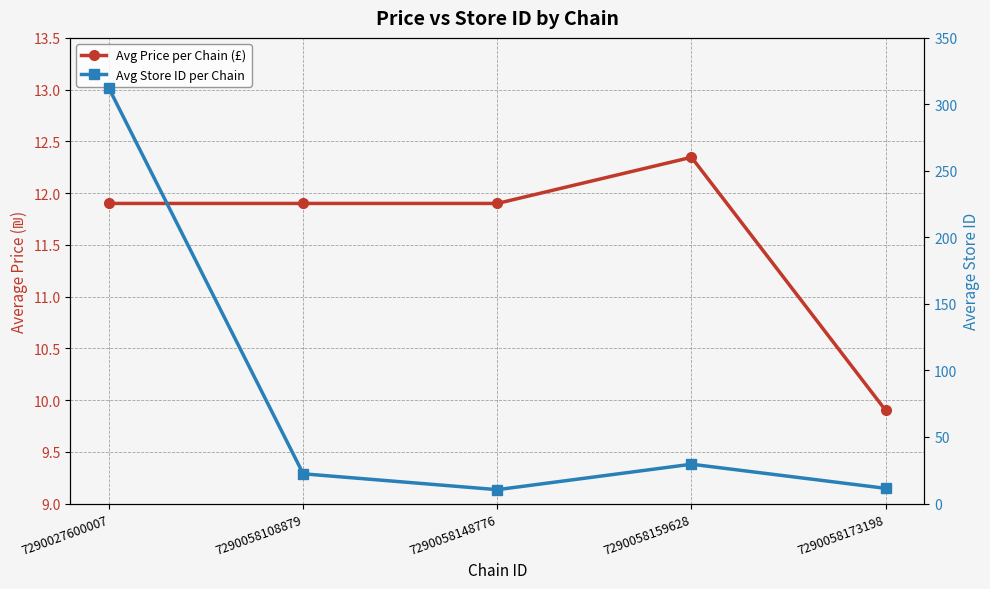

What is the spread (max minus min) of values at 7290027600007?

300.1